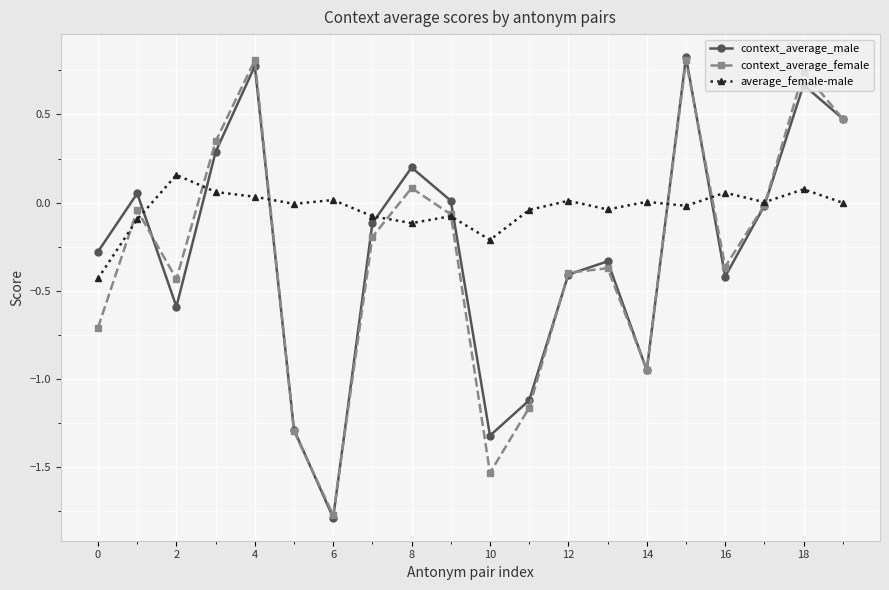

What is the maximum value shown in the chart?

0.8